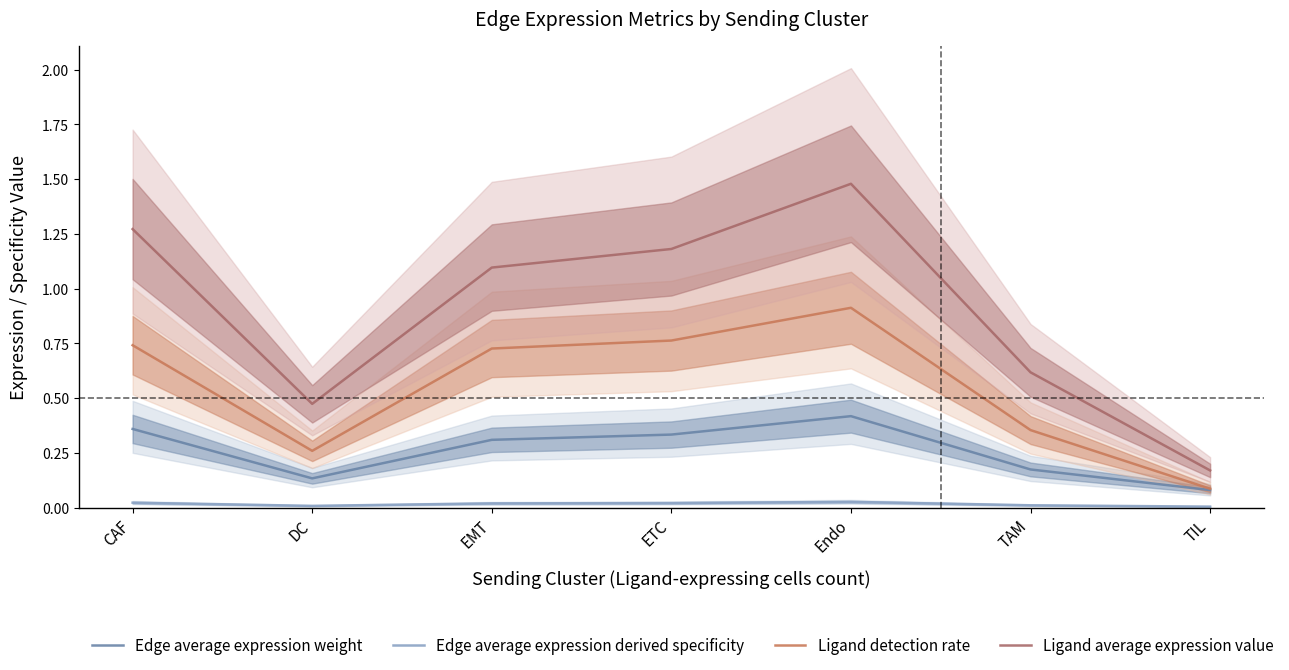

True or false: Ligand detection rate has a value of 0.3 at DC.

True